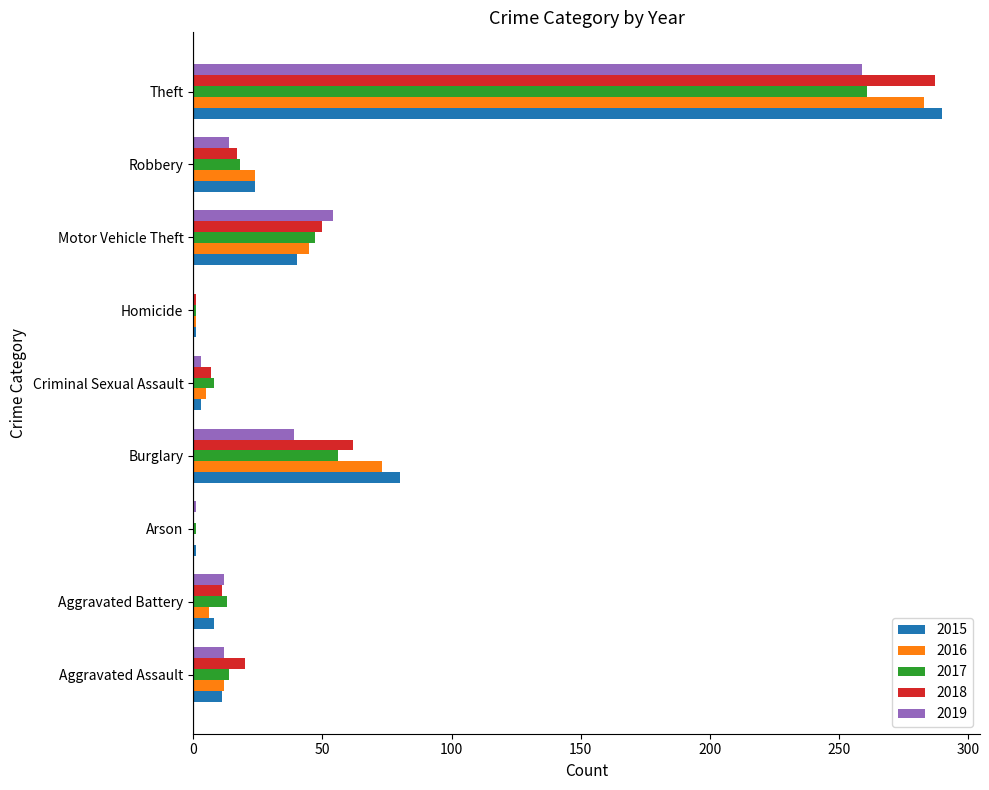

Which label corresponds to the largest value in the chart?

Theft